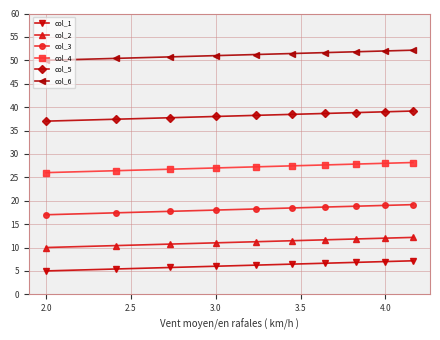

Is this an area chart (filled region under the line)?

No